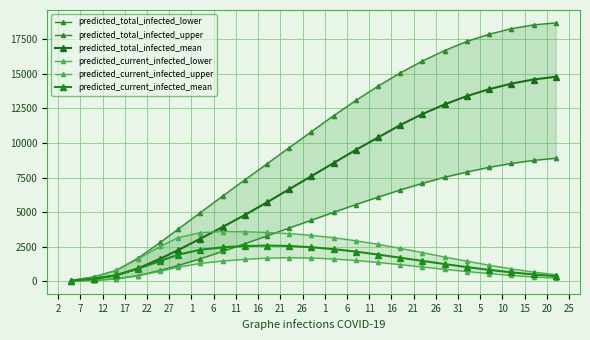

True or false: predicted_total_infected_upper has more than 1 points higher than both neighbors.

False